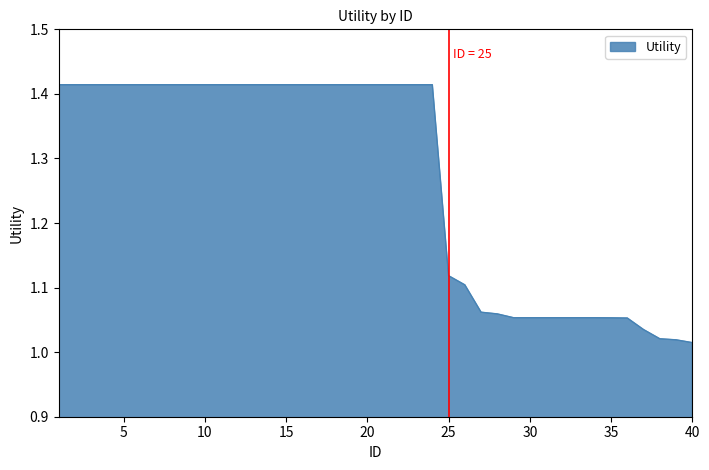

What is the difference between the maximum and minimum values?

0.4